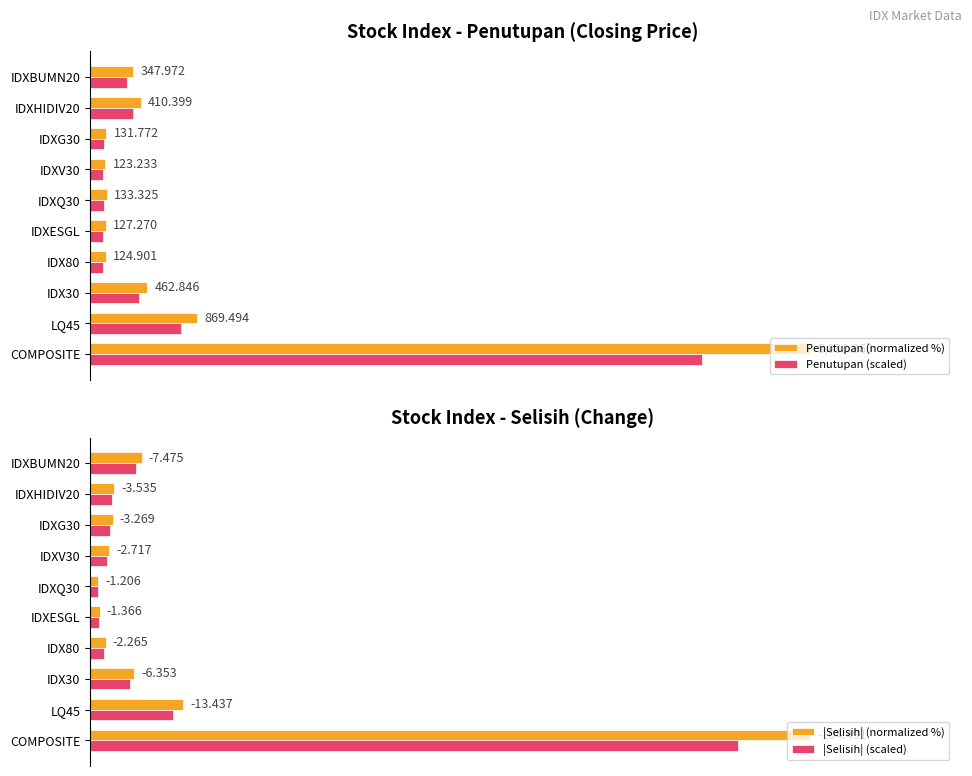

Does the chart contain stacked bars?

No